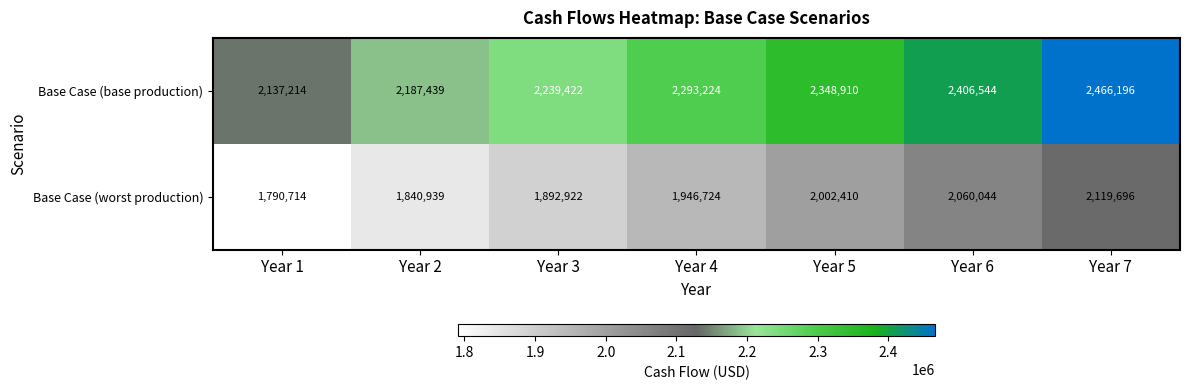

At how many categories does at least one series exceed 2156916?

6